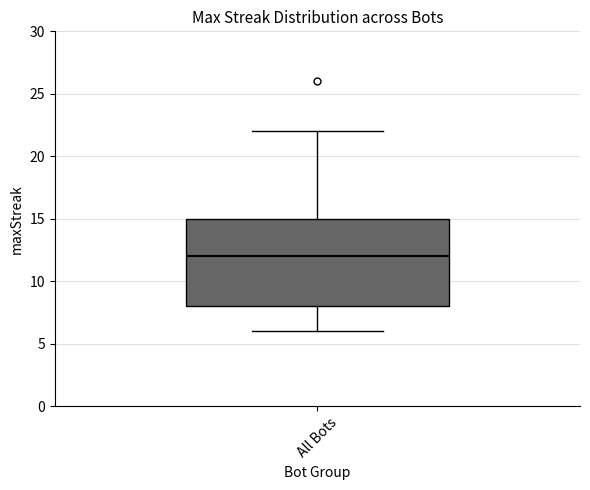

Transcribe this box plot: give where the median line is, the range the box spans, and where the two whiskers end, as read against the y-axis. The values are not printed on the chart, so give them approximately, as read against the axis.

median 12, box 8 to 15, whiskers 6 to 22